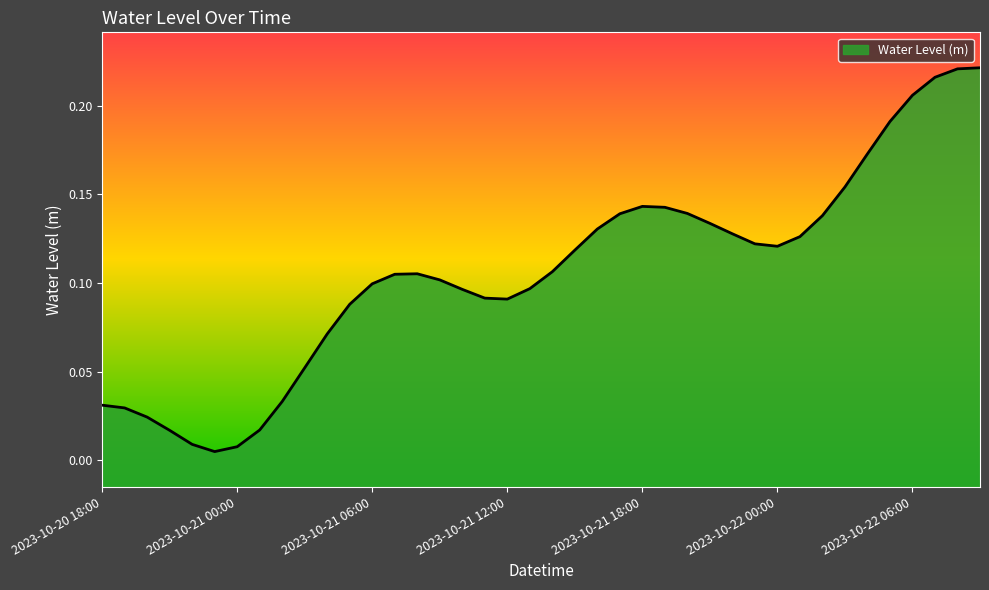

Reading left to right, list all the values displayed in this chart.

0.0	0.0	0.0	0.0	0.0	0.0	0.0	0.0	0.0	0.1	0.1	0.1	0.1	0.1	0.1	0.1	0.1	0.1	0.1	0.1	0.1	0.1	0.1	0.1	0.1	0.1	0.1	0.1	0.1	0.1	0.1	0.1	0.1	0.2	0.2	0.2	0.2	0.2	0.2	0.2